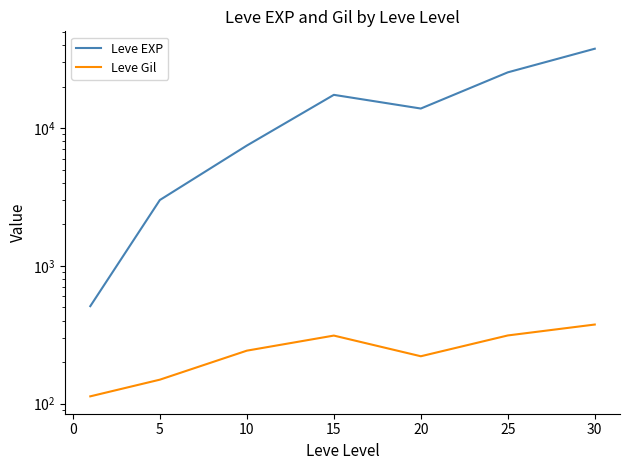

Is this an area chart (filled region under the line)?

No